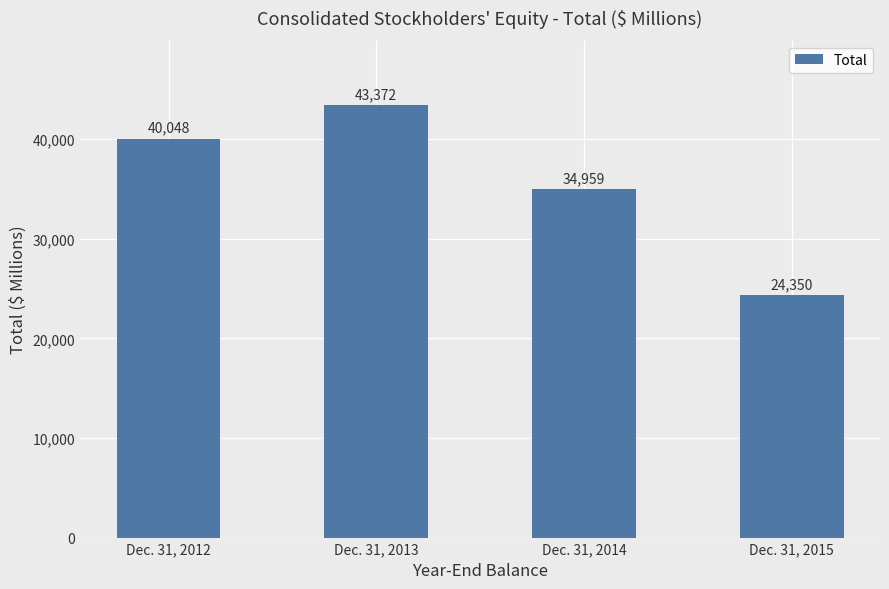

What is the difference between the maximum and second lowest values?

8413